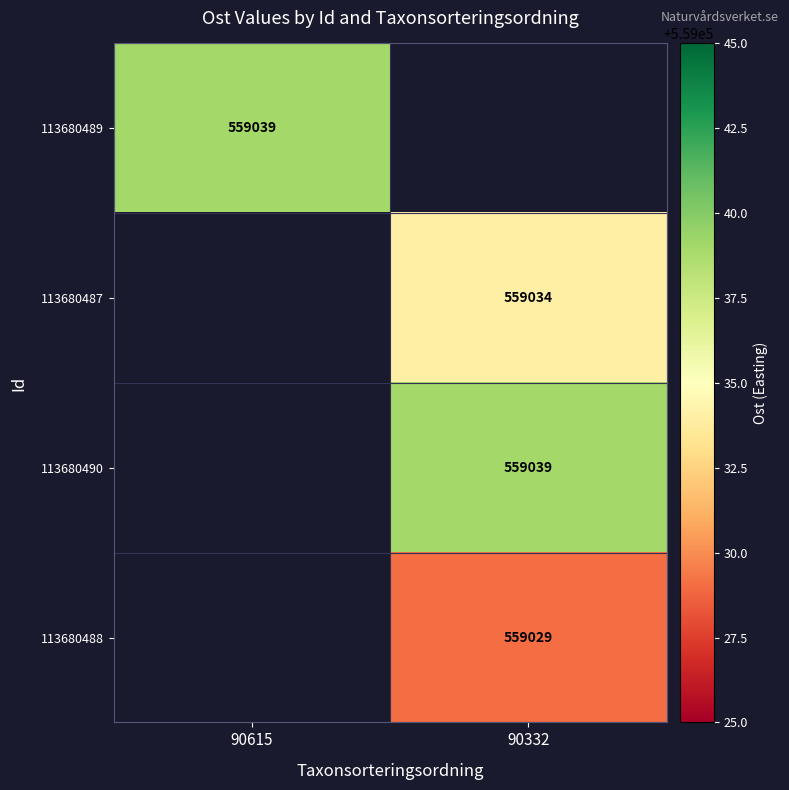

The 113680488 series shows 116685 at 90332. True or false?

False